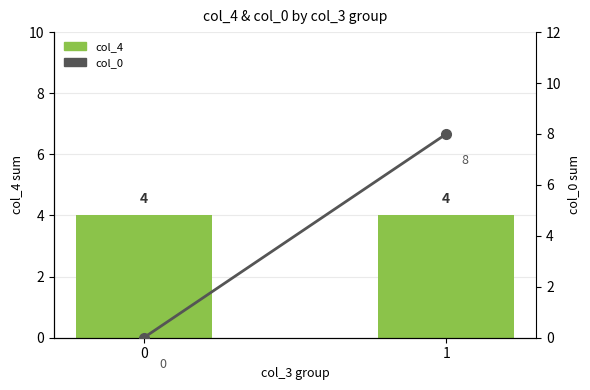

Reading left to right, what are all the values shown in this chart?

col_4: 4	4
col_0: 0	8